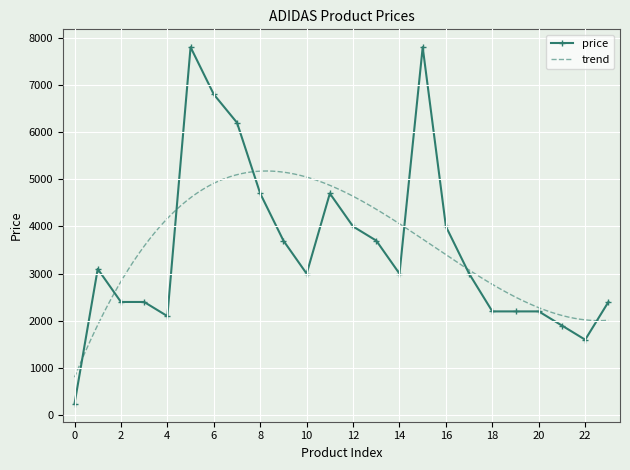

True or false: price has more than 2 interior local peaks.

True